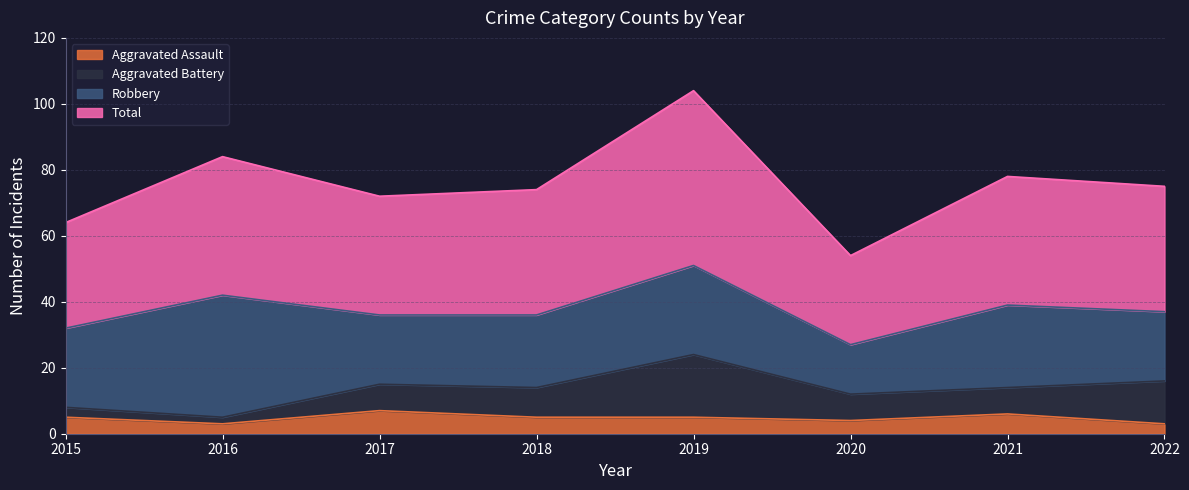

What is the minimum value for Aggravated Assault?

3